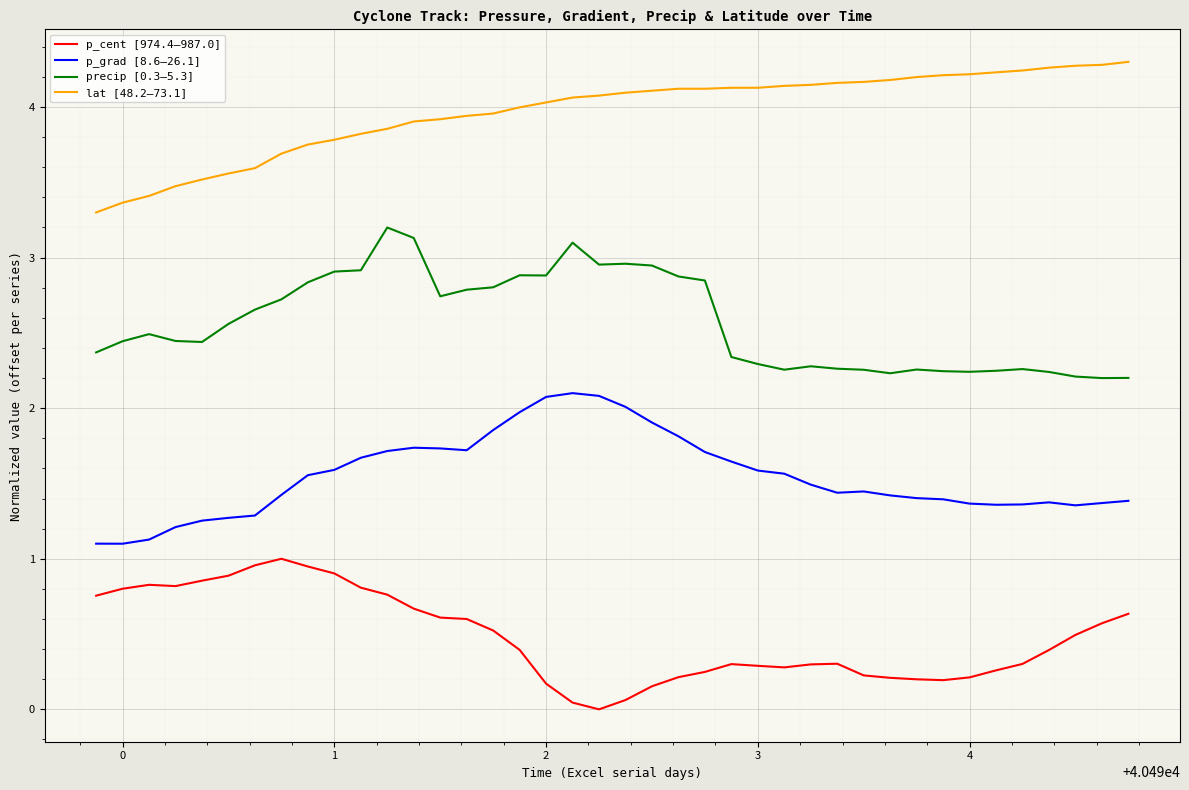

Which series has the largest total across all categories?

lat [48.2–73.1]